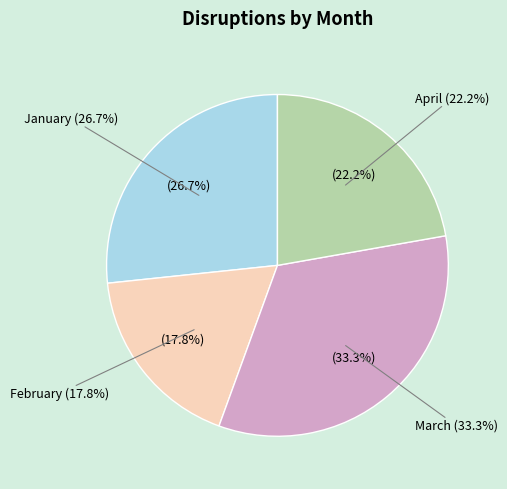

To the nearest percent, what percentage of the pie is March?

33%